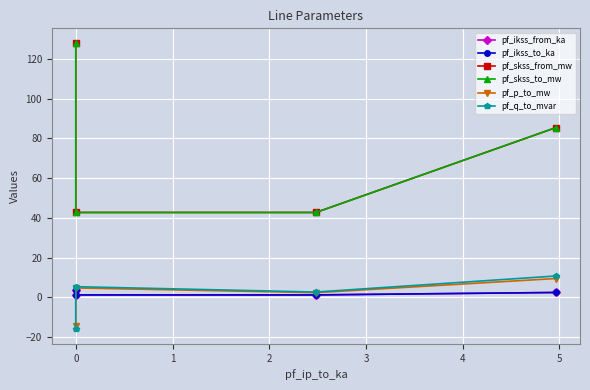

The pf_p_to_mw series shows 4.1 at 1. True or false?

False